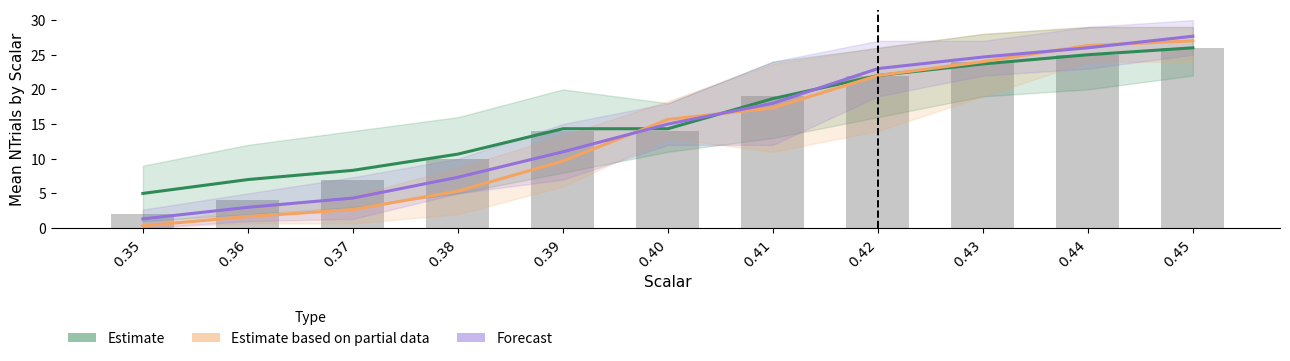

How many values in the Estimate (CN_AT_0003) series are below 14?

4